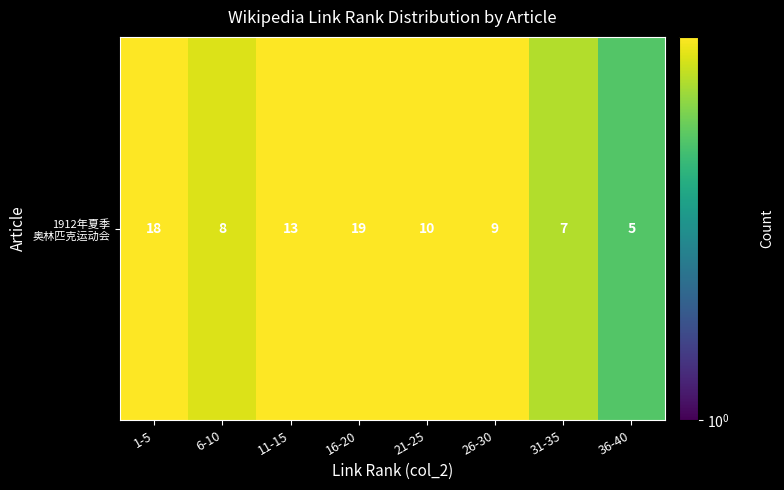

Reading left to right, what are all the values shown in this chart?

18	8	13	19	10	9	7	5